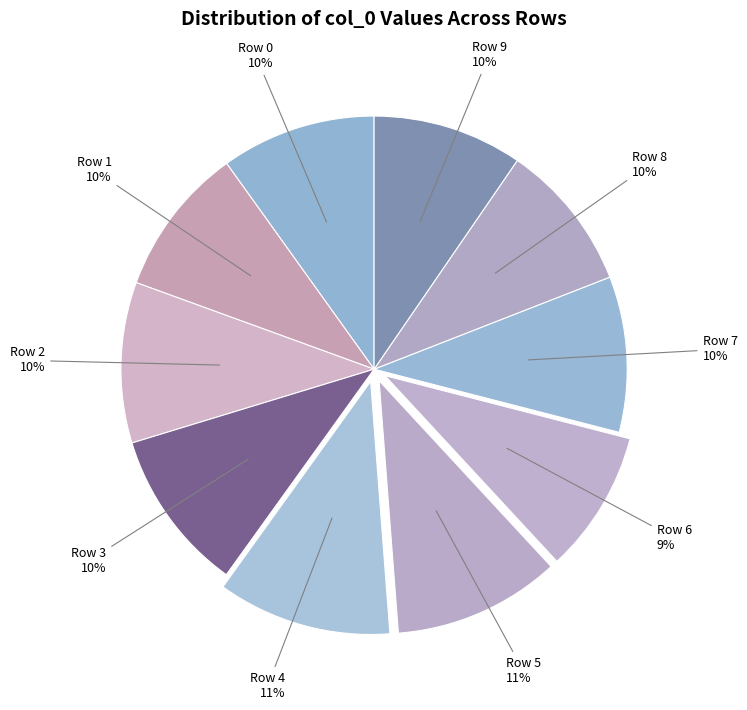

Rank the categories by value from highest to lowest.

Row 4, Row 5, Row 3, Row 2, Row 7, Row 0, Row 9, Row 1, Row 8, Row 6